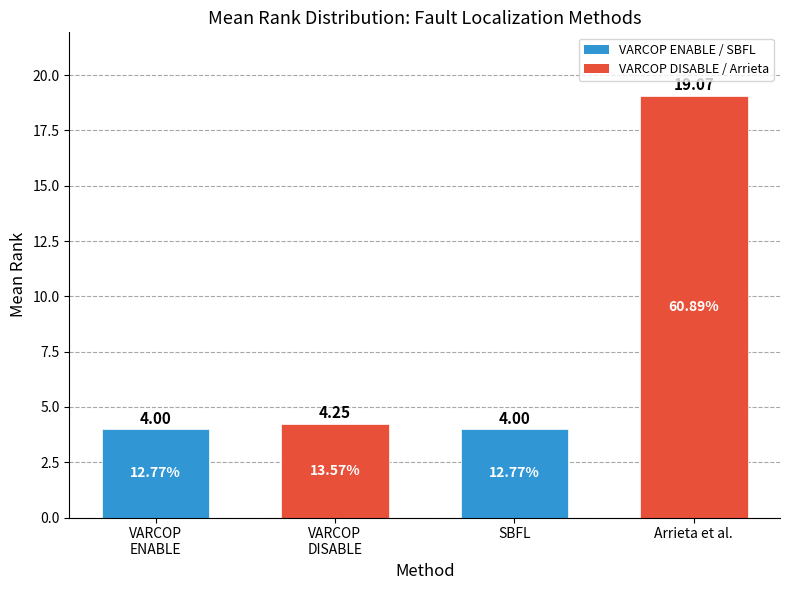

How many values exceed 4?

2